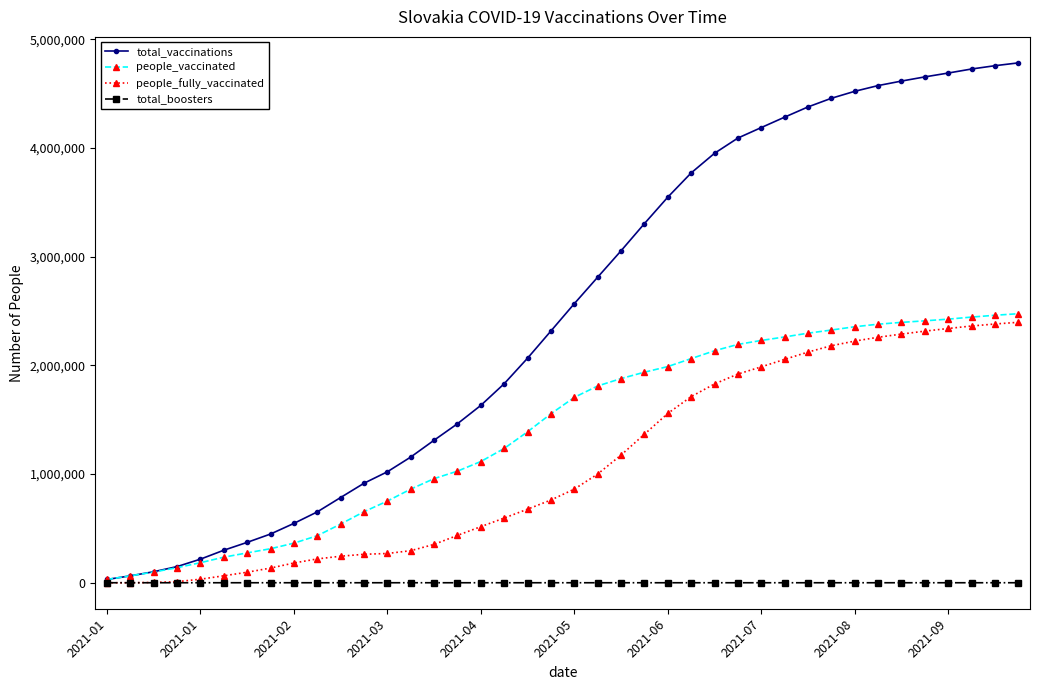

Which series has the widest spread of values?

total_vaccinations